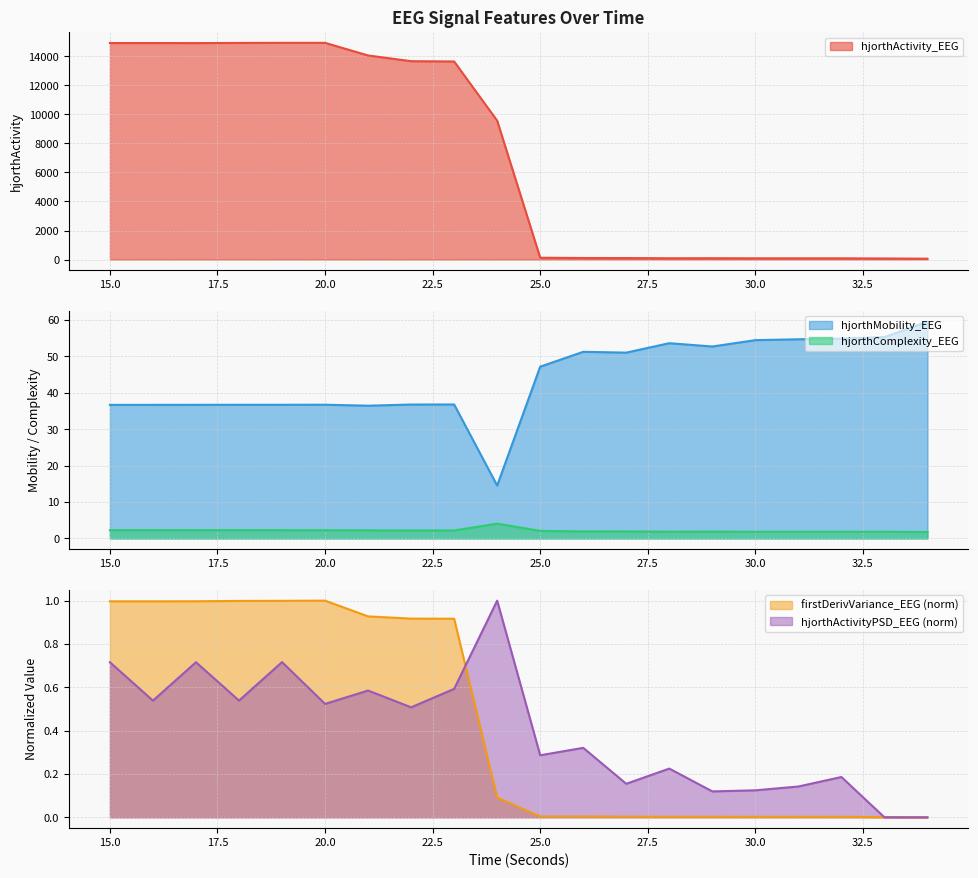

Read the hjorthComplexity_EEG value at 30.0.

1.8